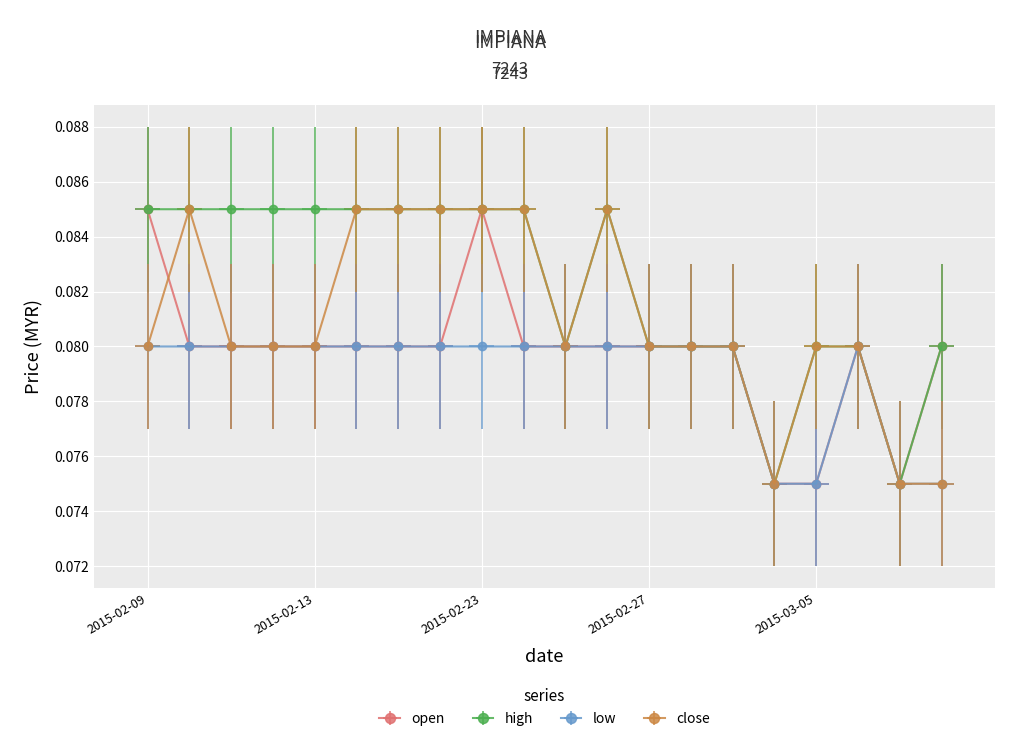

At which label does low reach its peak?

2015-02-09